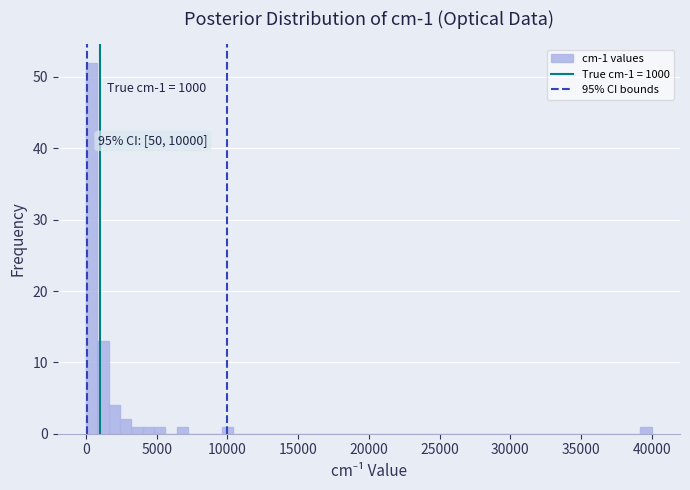

Read against the x-axis, roughly where is the centre of the tallest bar?

500